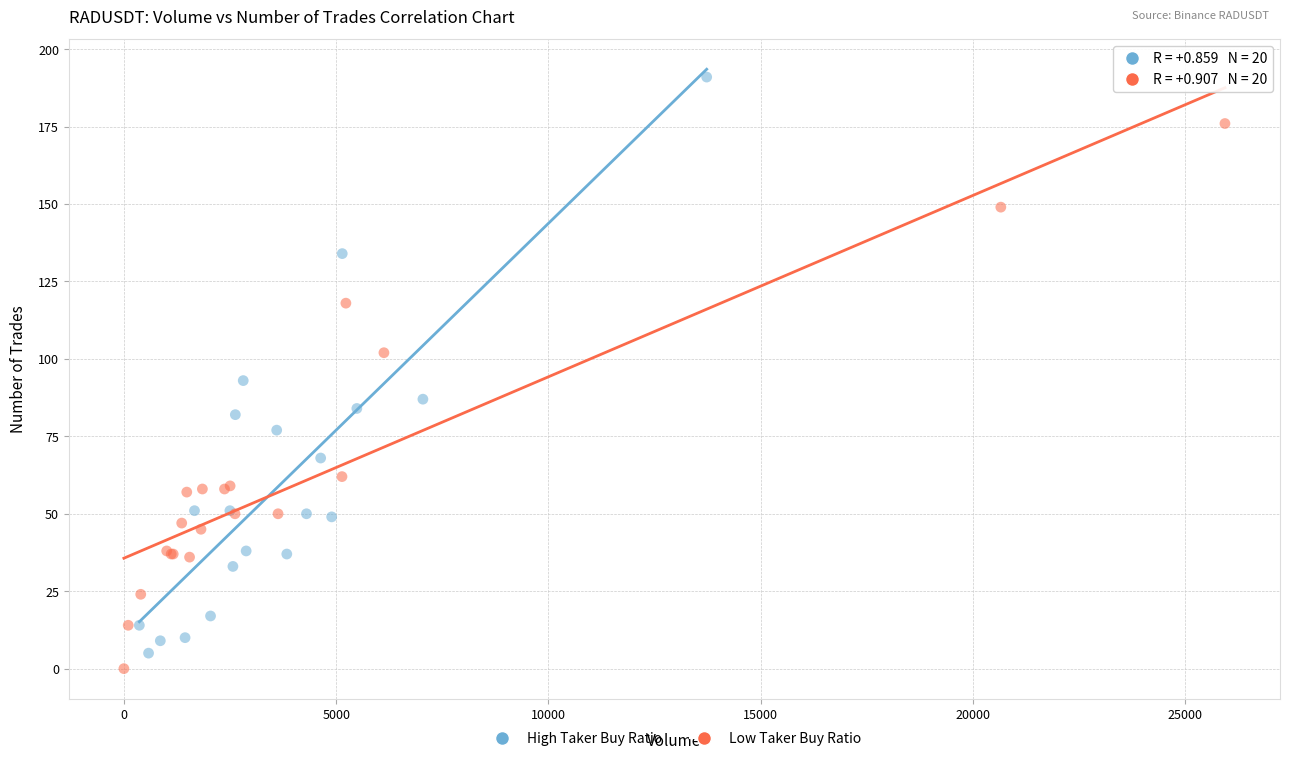

Which series contains the highest Y value?

High Taker Buy Ratio